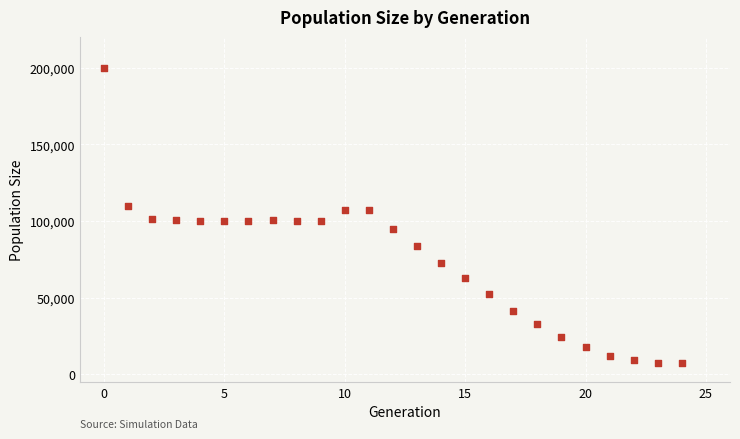

Count the number of points in this scatter plot.

25